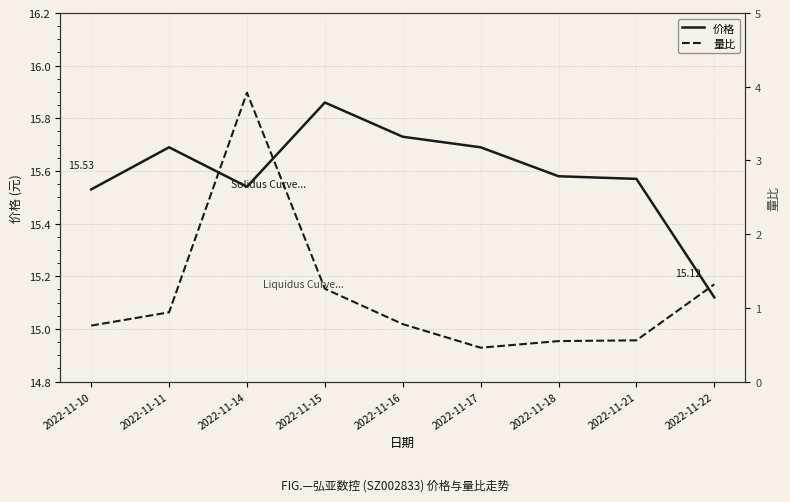

Between 2022-11-21 and 2022-11-15, which is larger?

2022-11-15